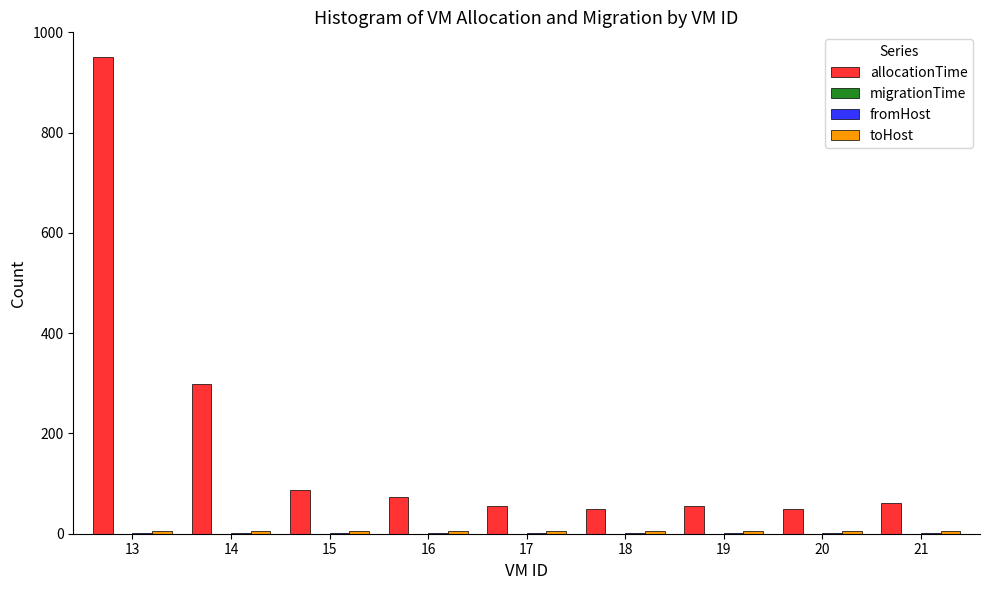

Is it true that allocationTime equals 50.0 at 20?

True